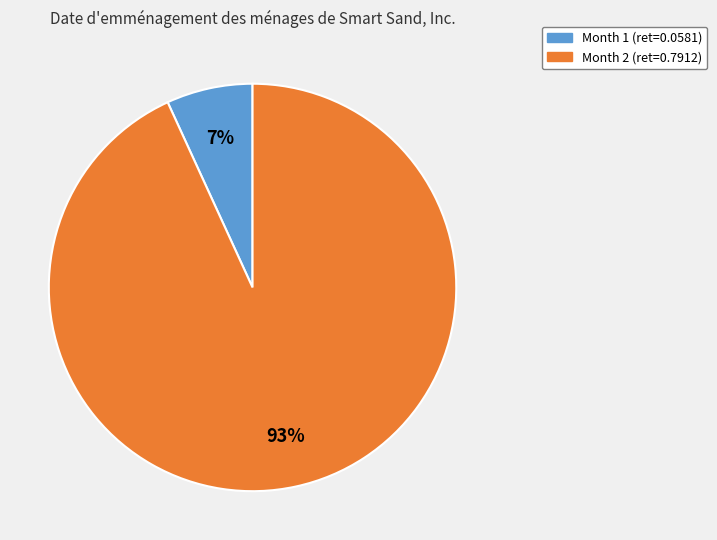

To the nearest percent, what is the average slice percentage?

50%